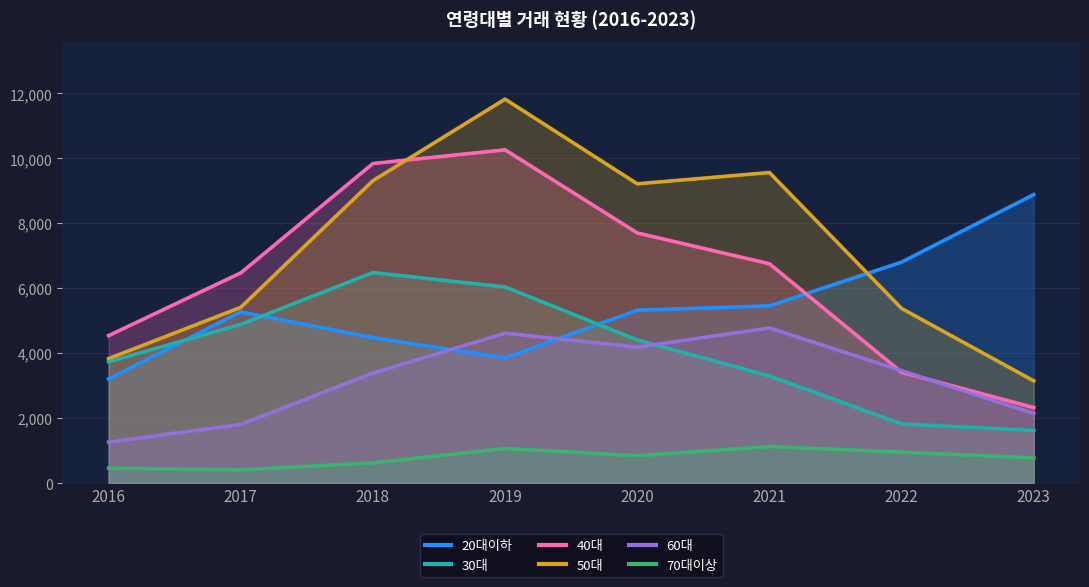

Where is the first local minimum for 20대이하?

2019